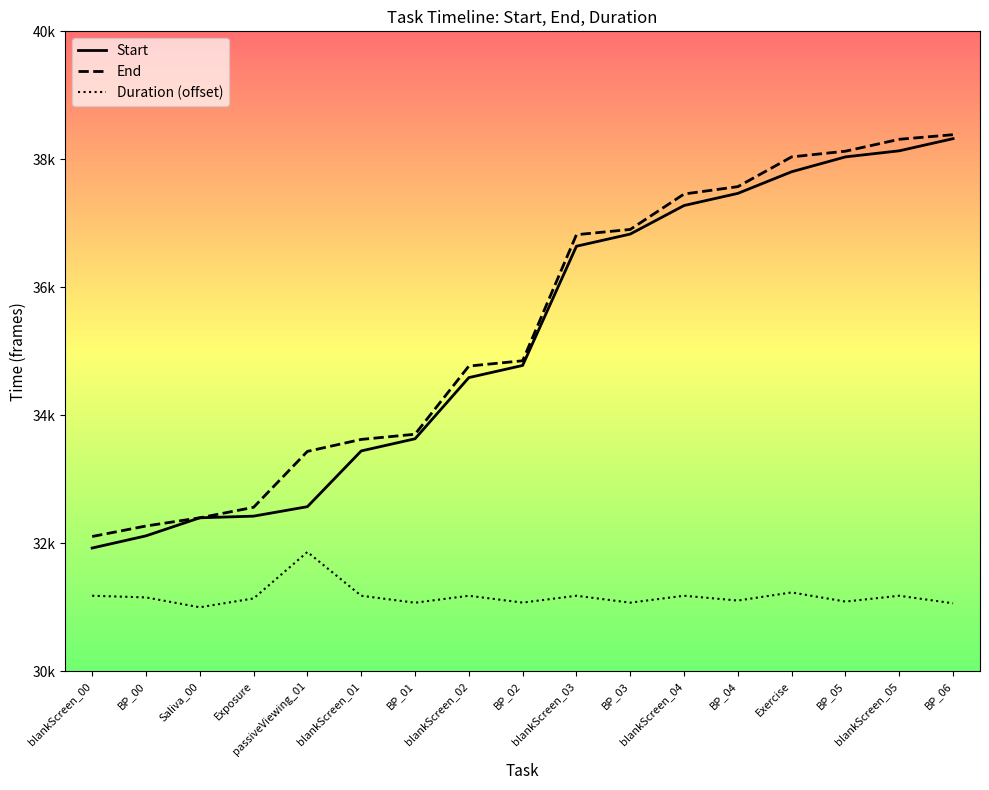

Does the chart have visible grid lines?

No